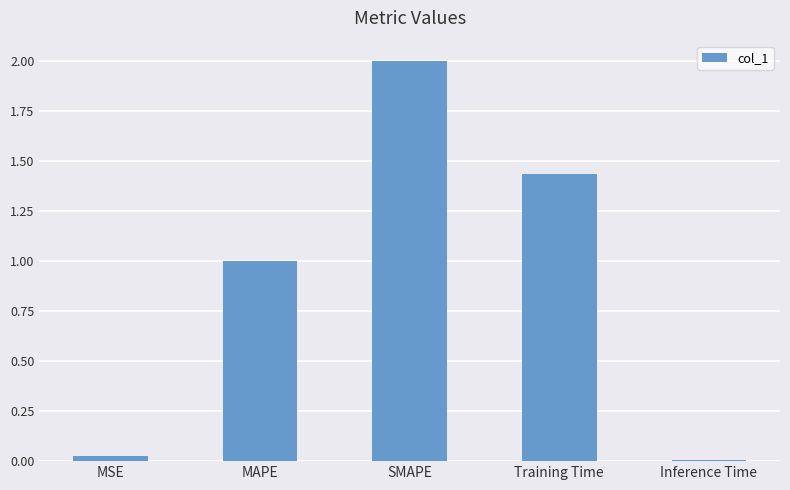

What is the change in value from MAPE to SMAPE?

+1.0